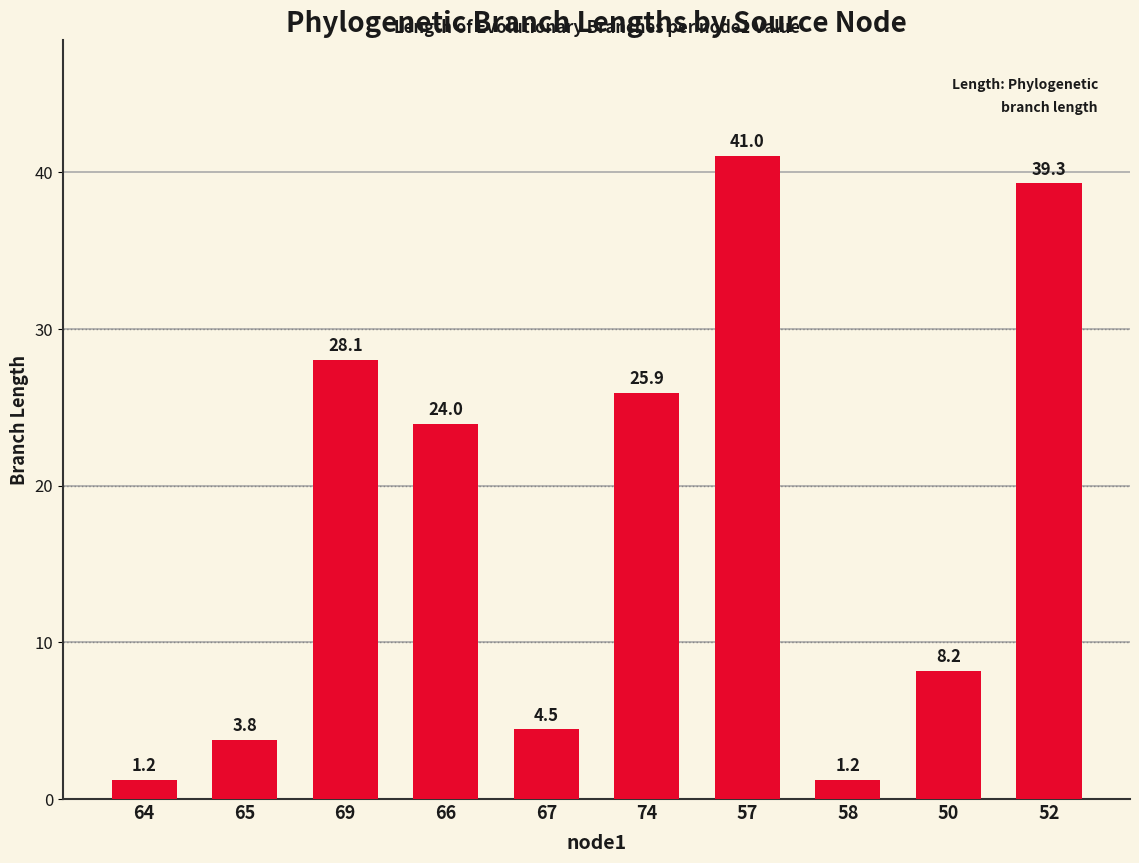

Approximately how many times larger is the value at 66 compared to 65?

6.3